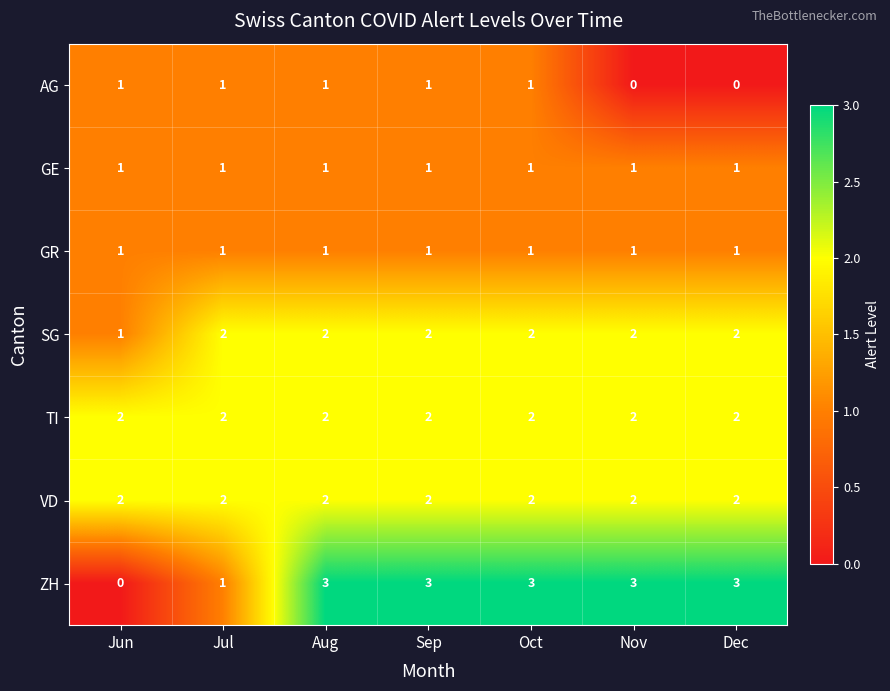

What is the greatest value displayed?

3